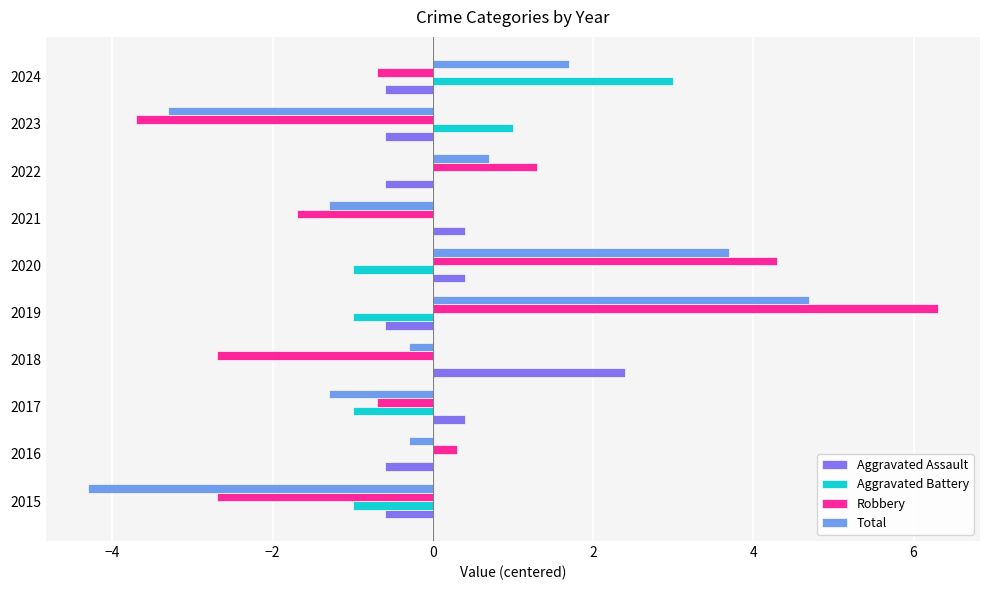

Is the value of Aggravated Battery at 2019 greater than the value of Aggravated Assault at 2022?

No